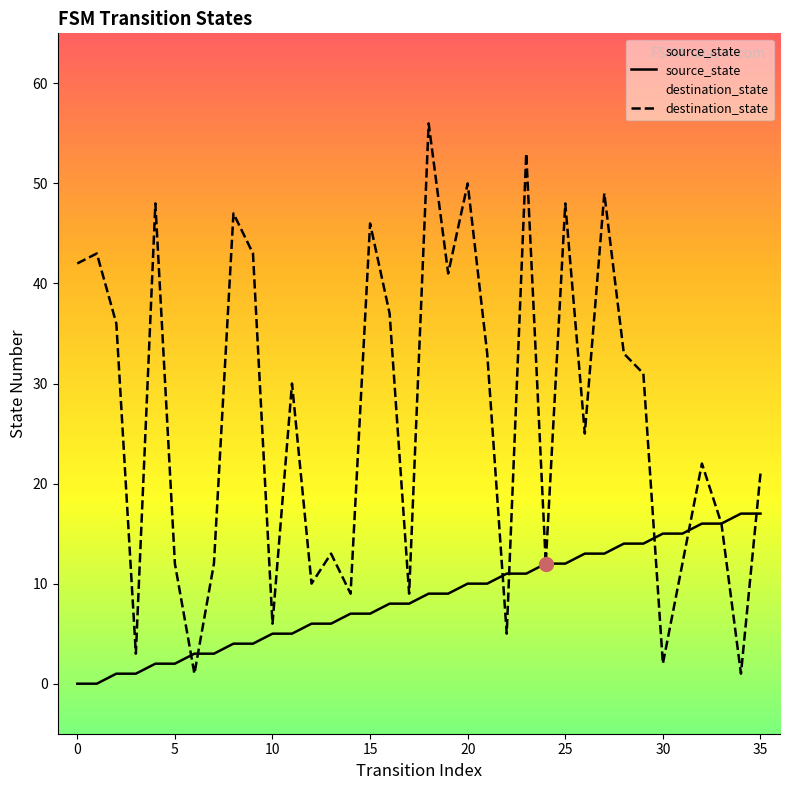

What are all the series names shown in the legend?

source_state, destination_state